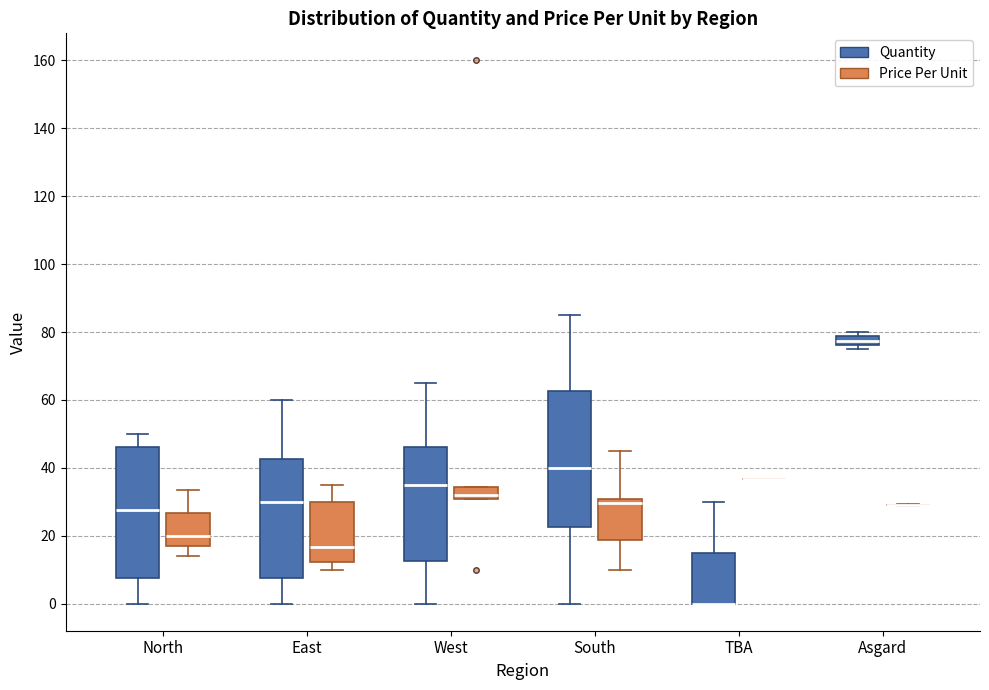

Where is the upper edge of the box for TBA (Quantity) on the y-axis? The values are not printed on the chart, so give them approximately, as read against the axis.

16